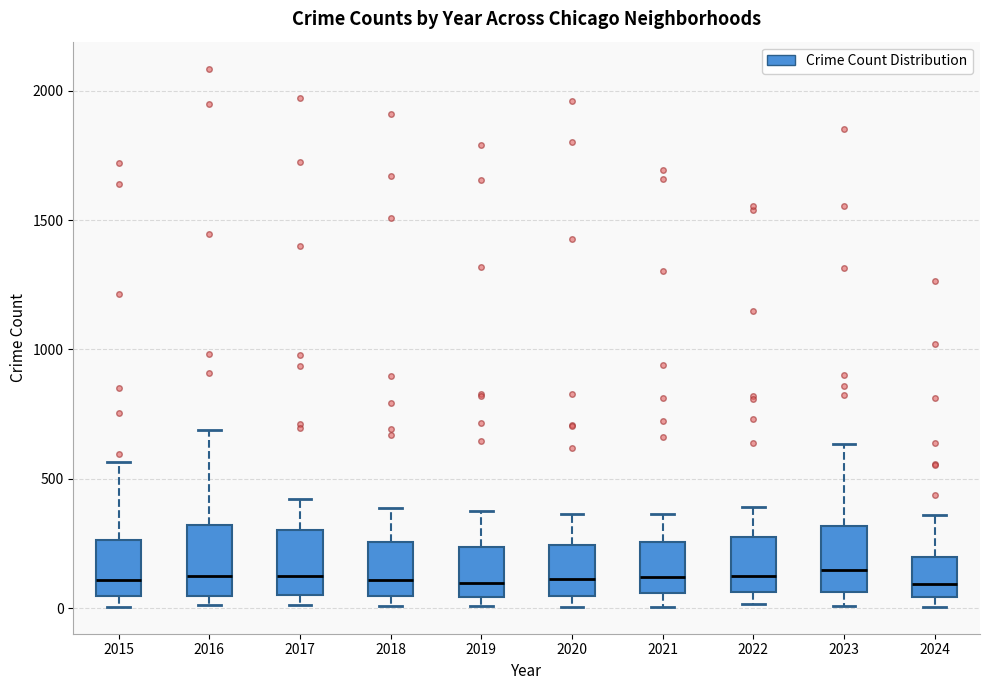

Where does the upper whisker of the box at x = 2021 end on the y-axis? The values are not printed on the chart, so give them approximately, as read against the axis.

350